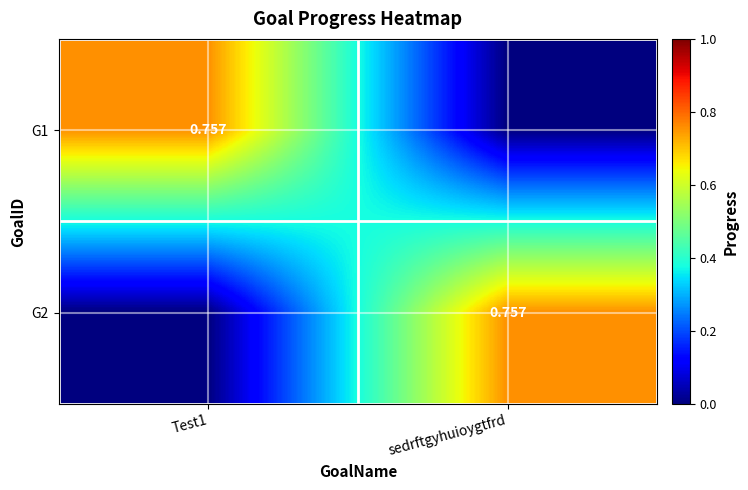

How many values in the G2 series exceed 0?

1